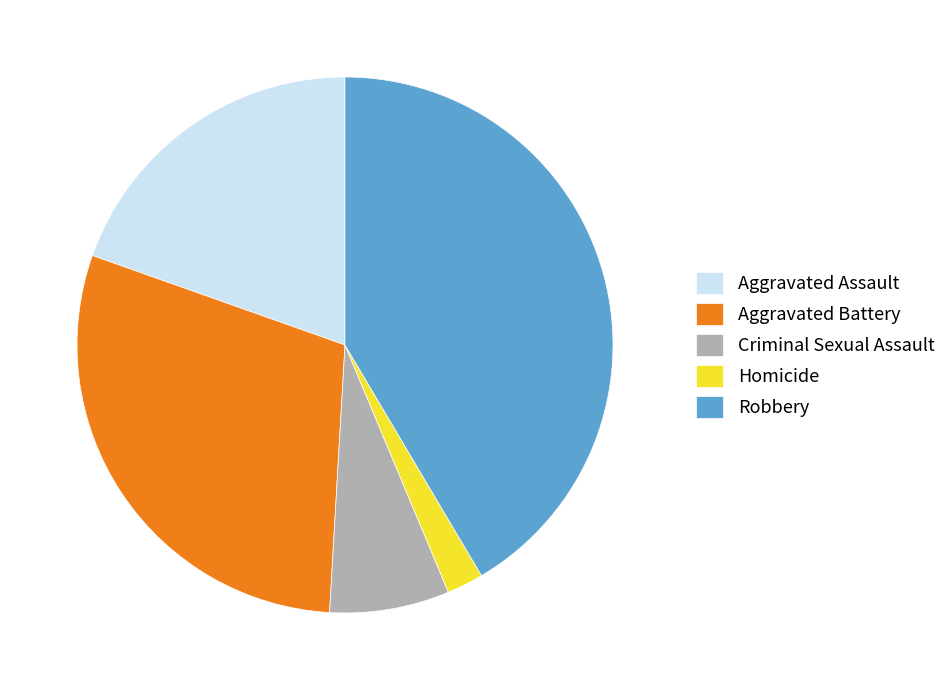

Rank the categories by value from highest to lowest.

Robbery, Aggravated Battery, Aggravated Assault, Criminal Sexual Assault, Homicide